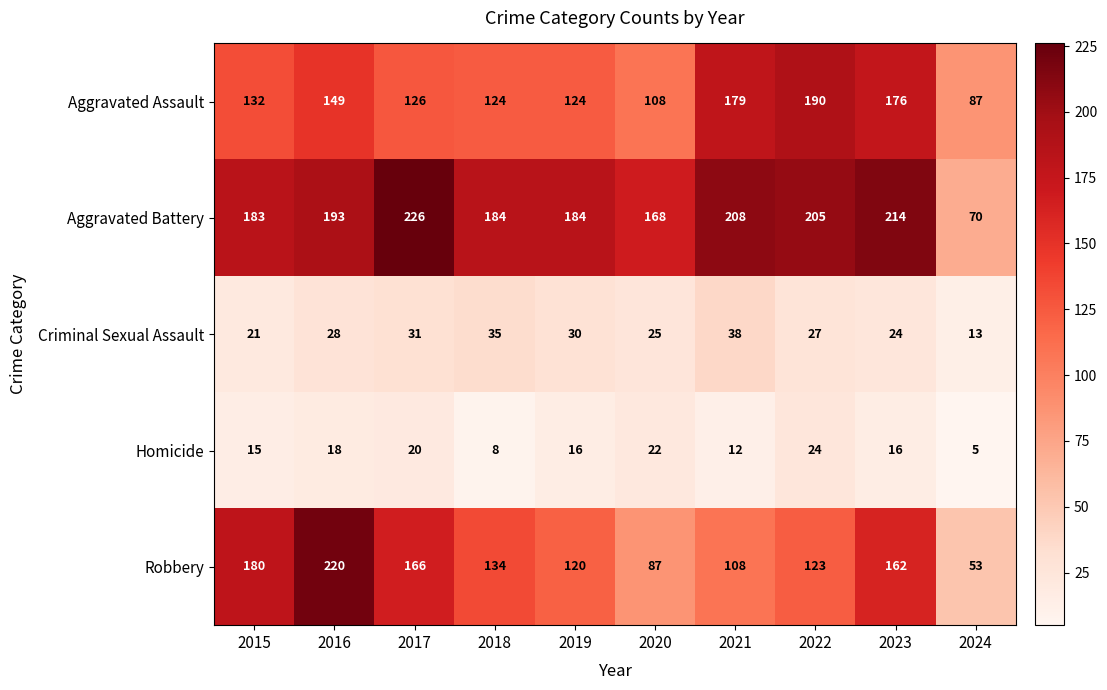

Between 2017 and 2022, which series saw the biggest shift?

Aggravated Assault